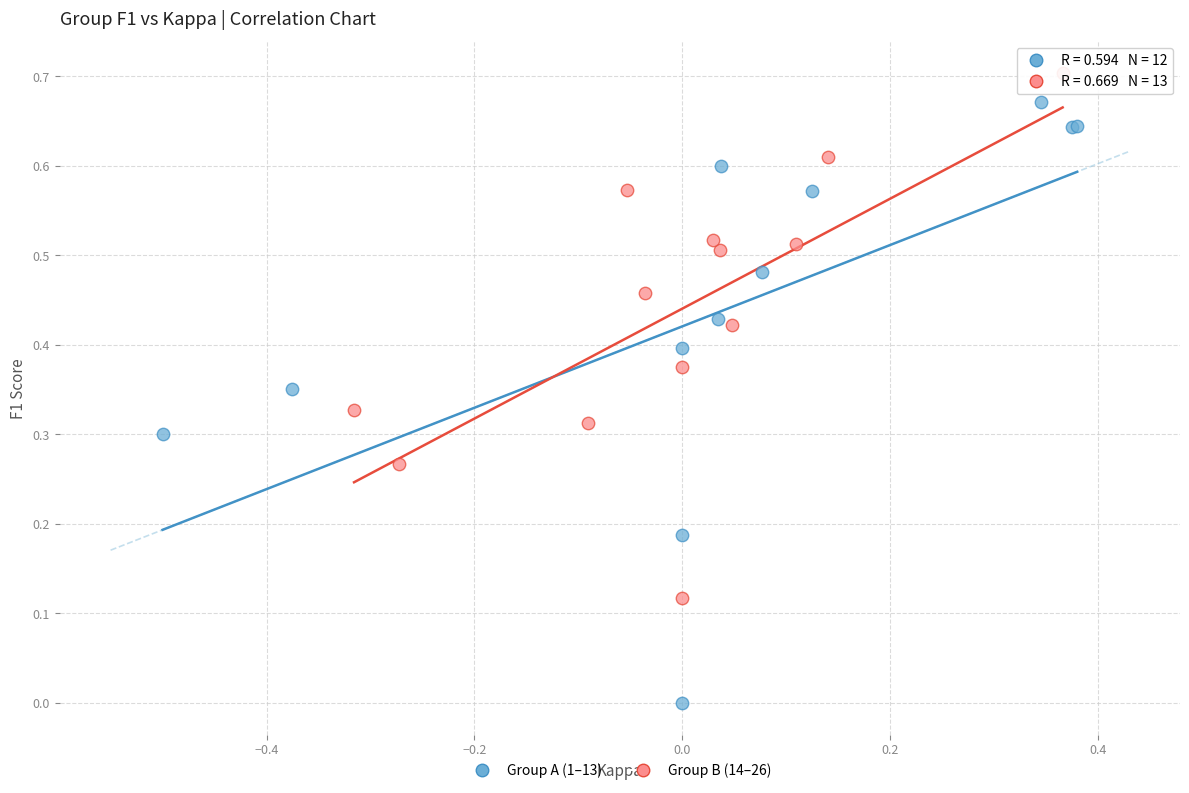

Which series reaches the minimum Y coordinate?

Group A (1–13)